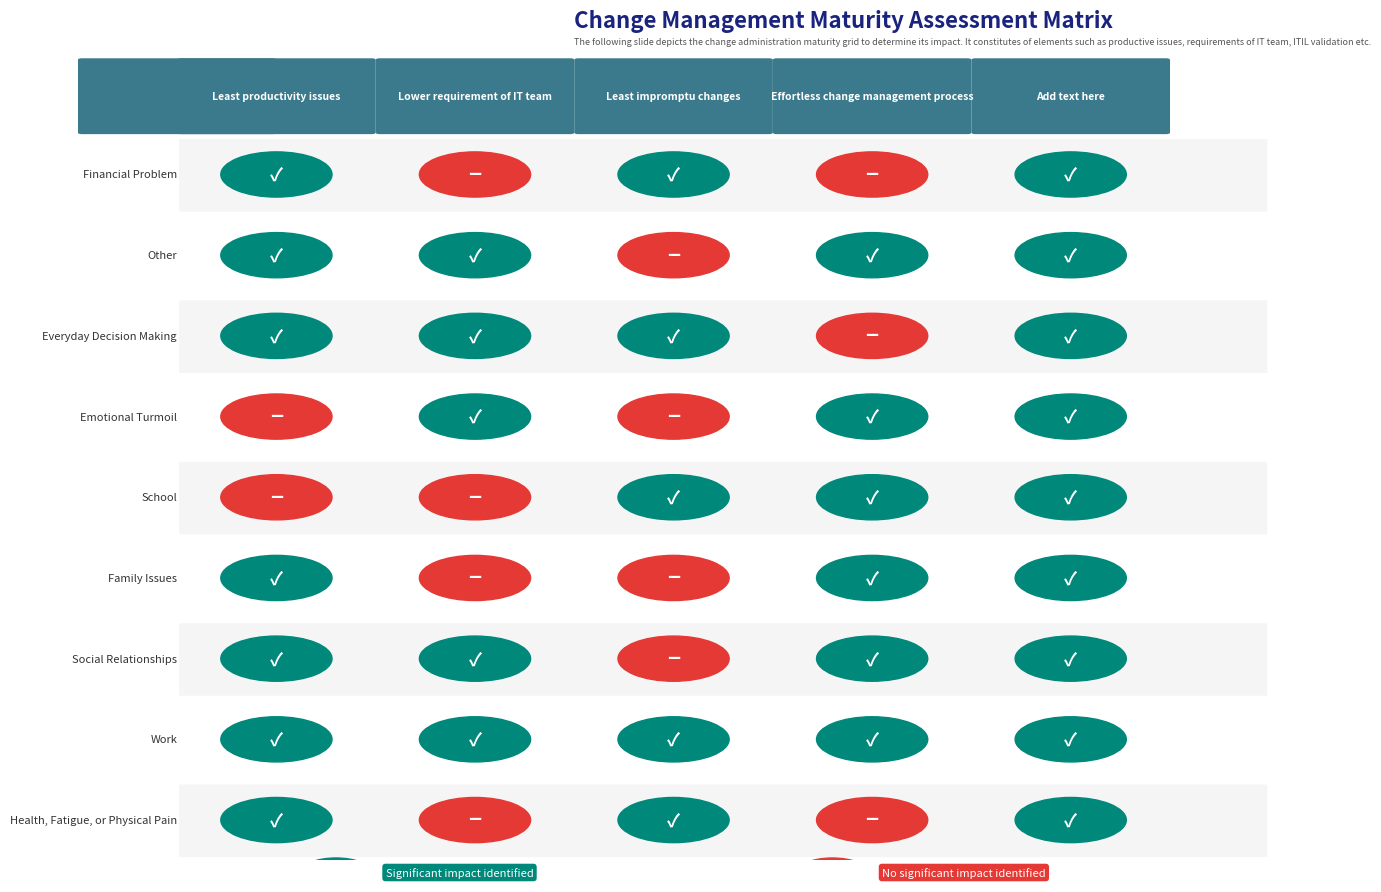

True or false: Everyday Decision Making has a value of 1 at 4.

False